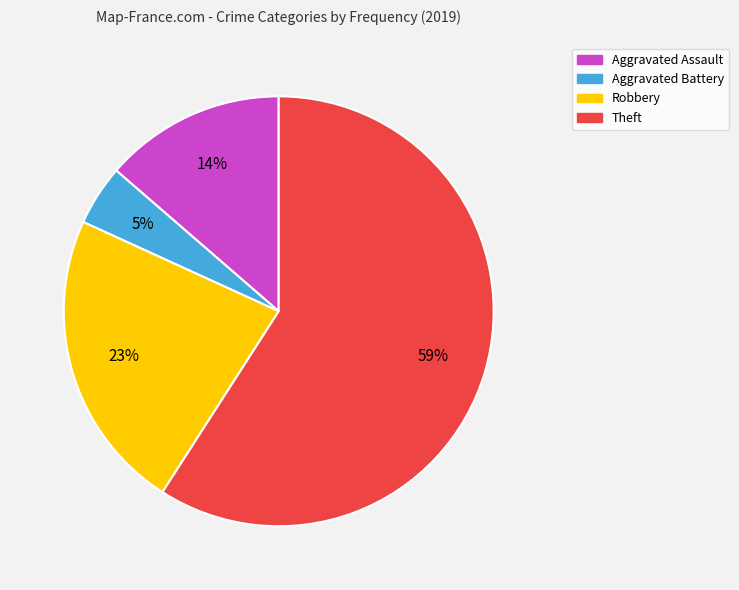

How many segments does this pie chart have?

4